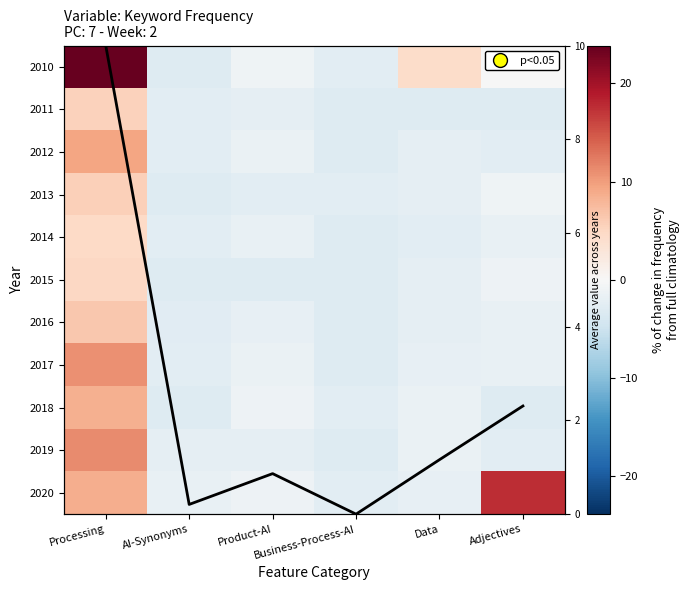

The 2018 series shows -1.3 at Product-AI. True or false?

True